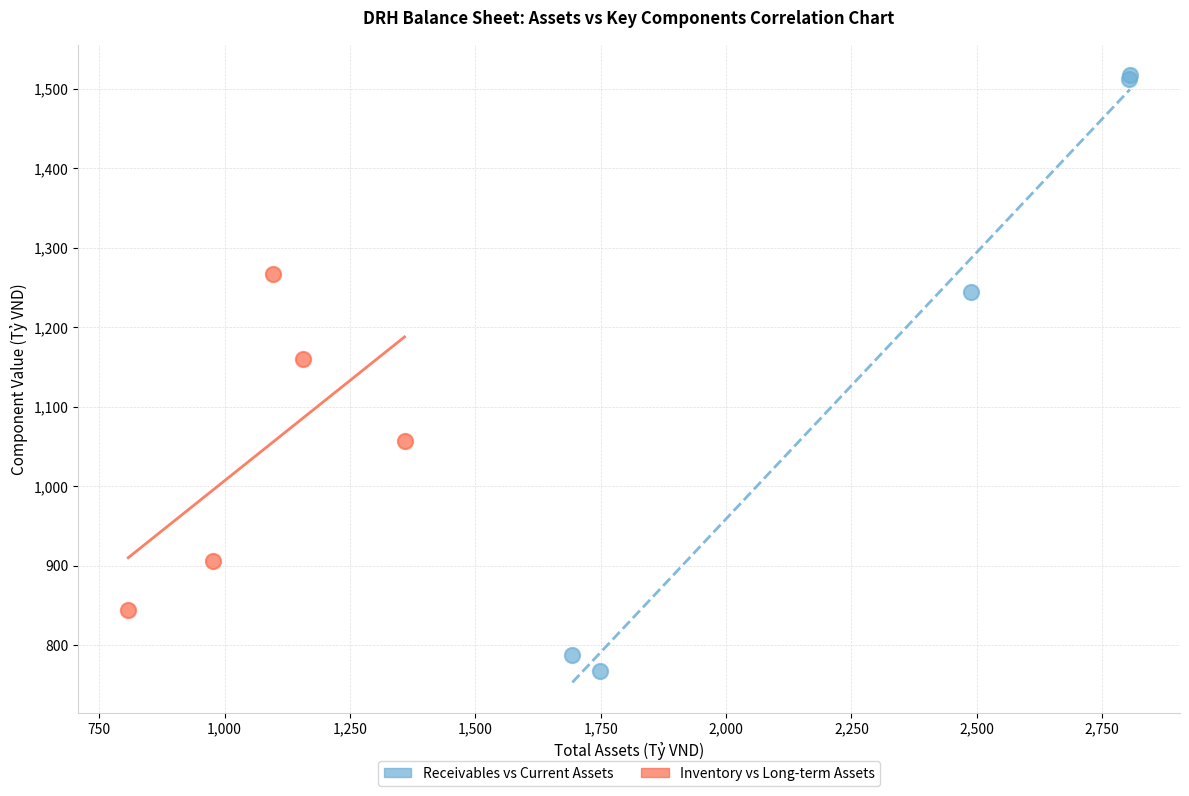

Which series has the widest spread of Y values?

Receivables vs Current Assets